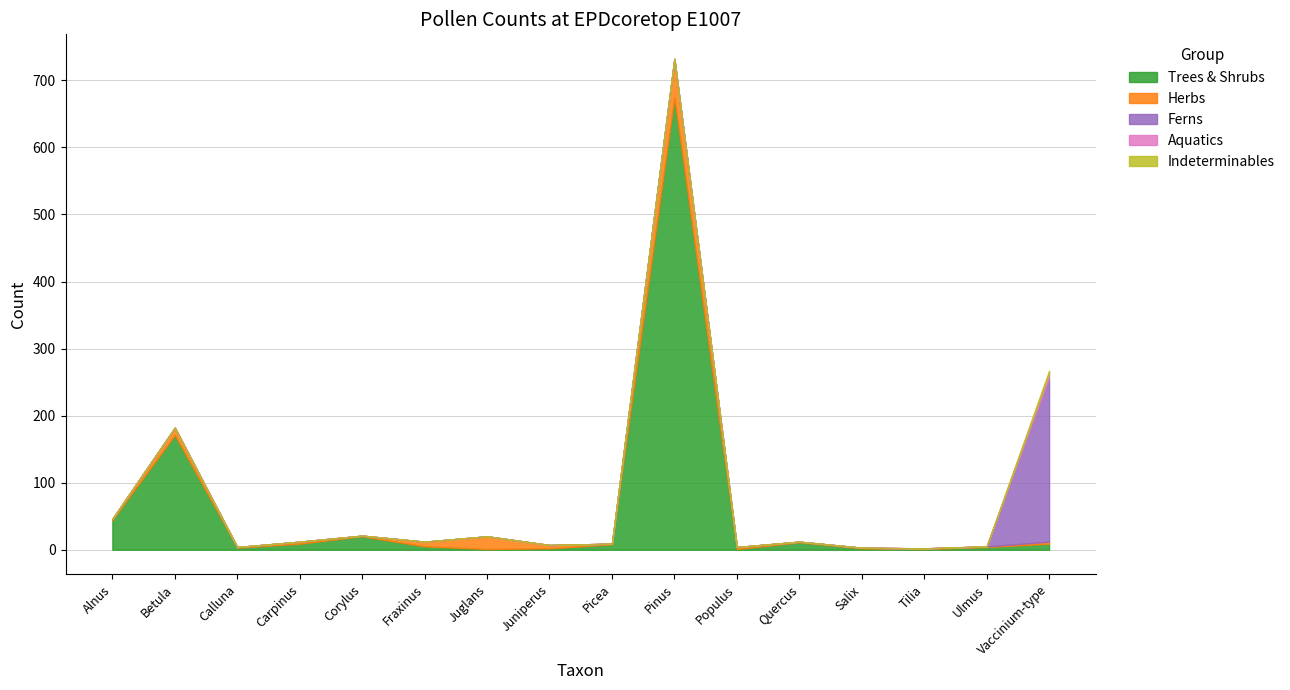

Reading left to right, extract all data points from this chart.

Trees & Shrubs: 44	171	3	9	20	5	1	2	8	674	1	11	2	1	4	9
Herbs: 2	11	1	3	1	7	19	5	1	58	3	1	1	1	1	3
Ferns: 0	0	0	0	0	0	0	0	0	0	0	0	0	0	0	244
Aquatics: 0	0	0	0	0	0	0	0	0	0	0	0	0	0	0	7
Indeterminables: 0	0	0	0	0	0	0	0	0	0	0	0	0	0	0	4